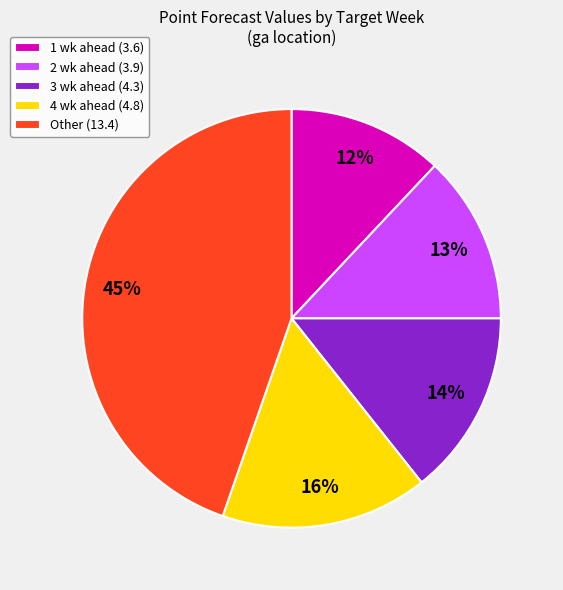

Between 4 wk ahead (4.8) and 2 wk ahead (3.9), which is larger?

4 wk ahead (4.8)